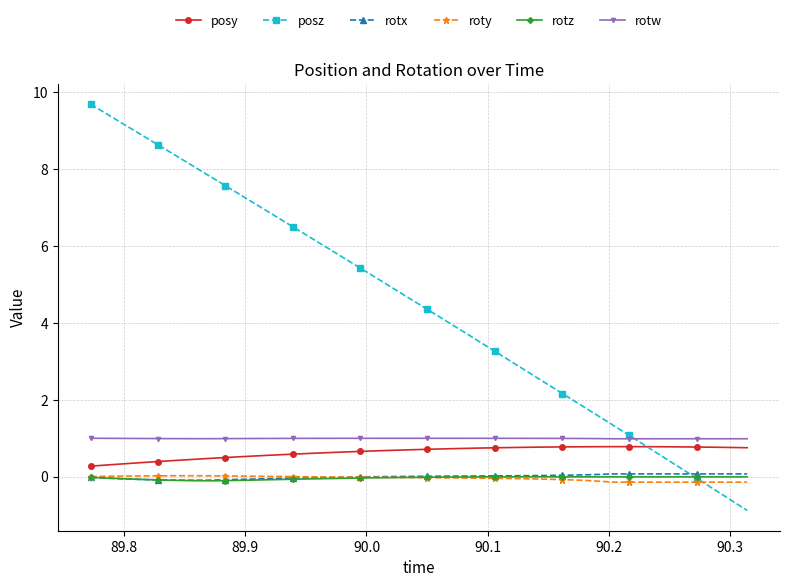

Which series has the widest spread of values?

posz